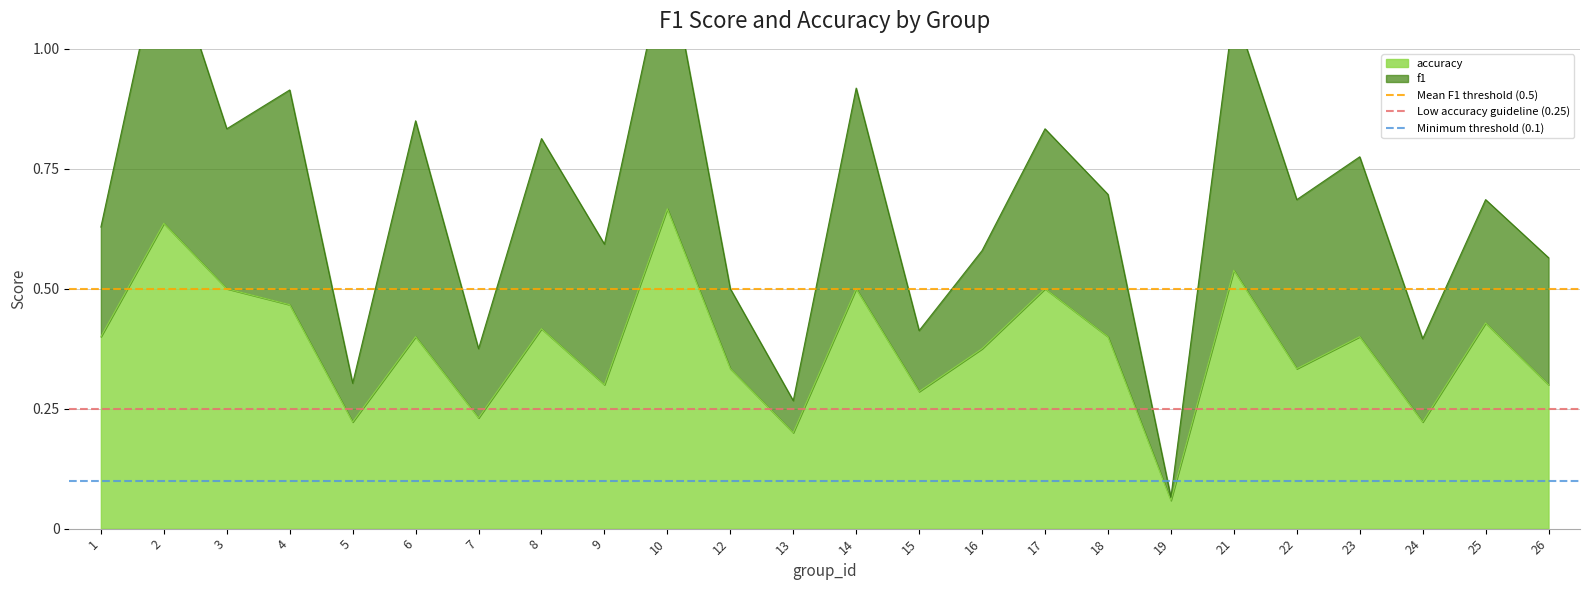

Is it true that accuracy equals 0.6 at 12?

False